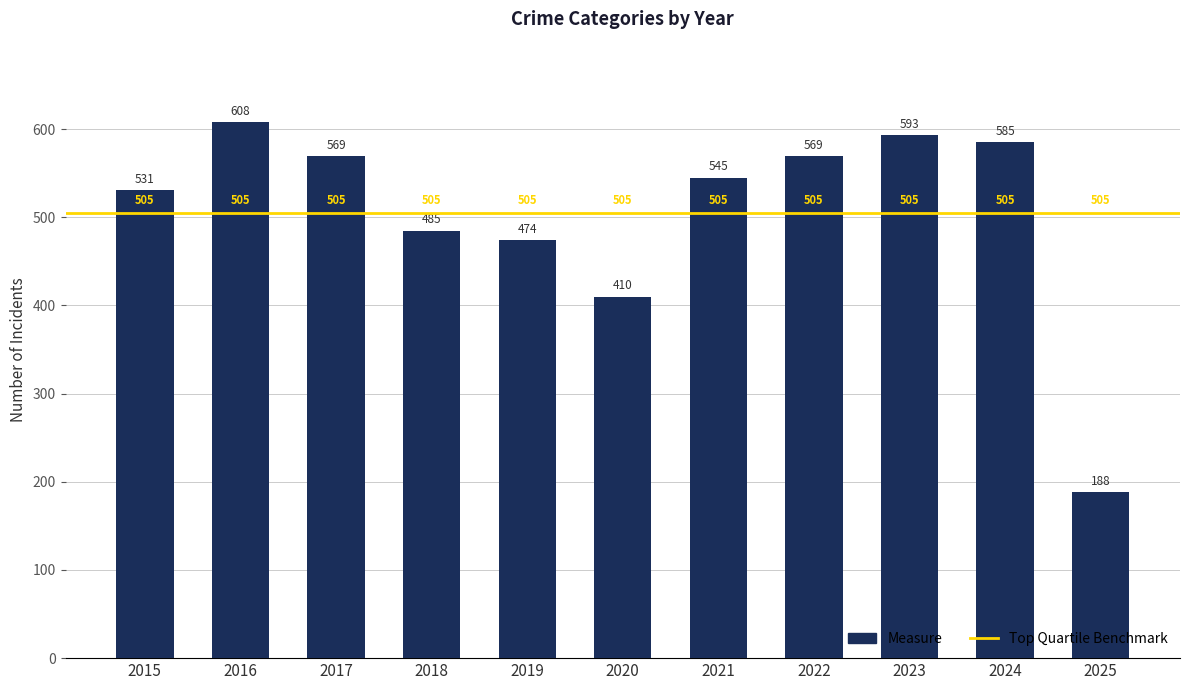

The value at 2017 is 1003. True or false?

False